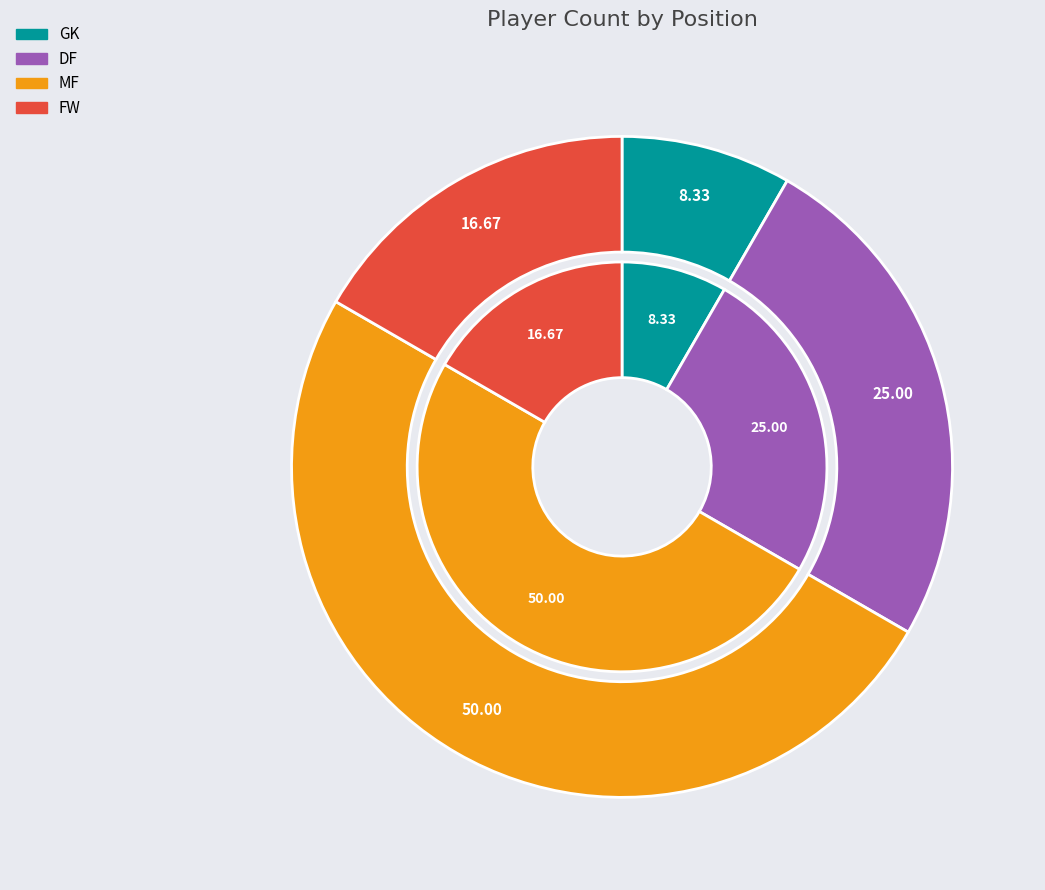

To the nearest percent, what is the average slice percentage?

25%